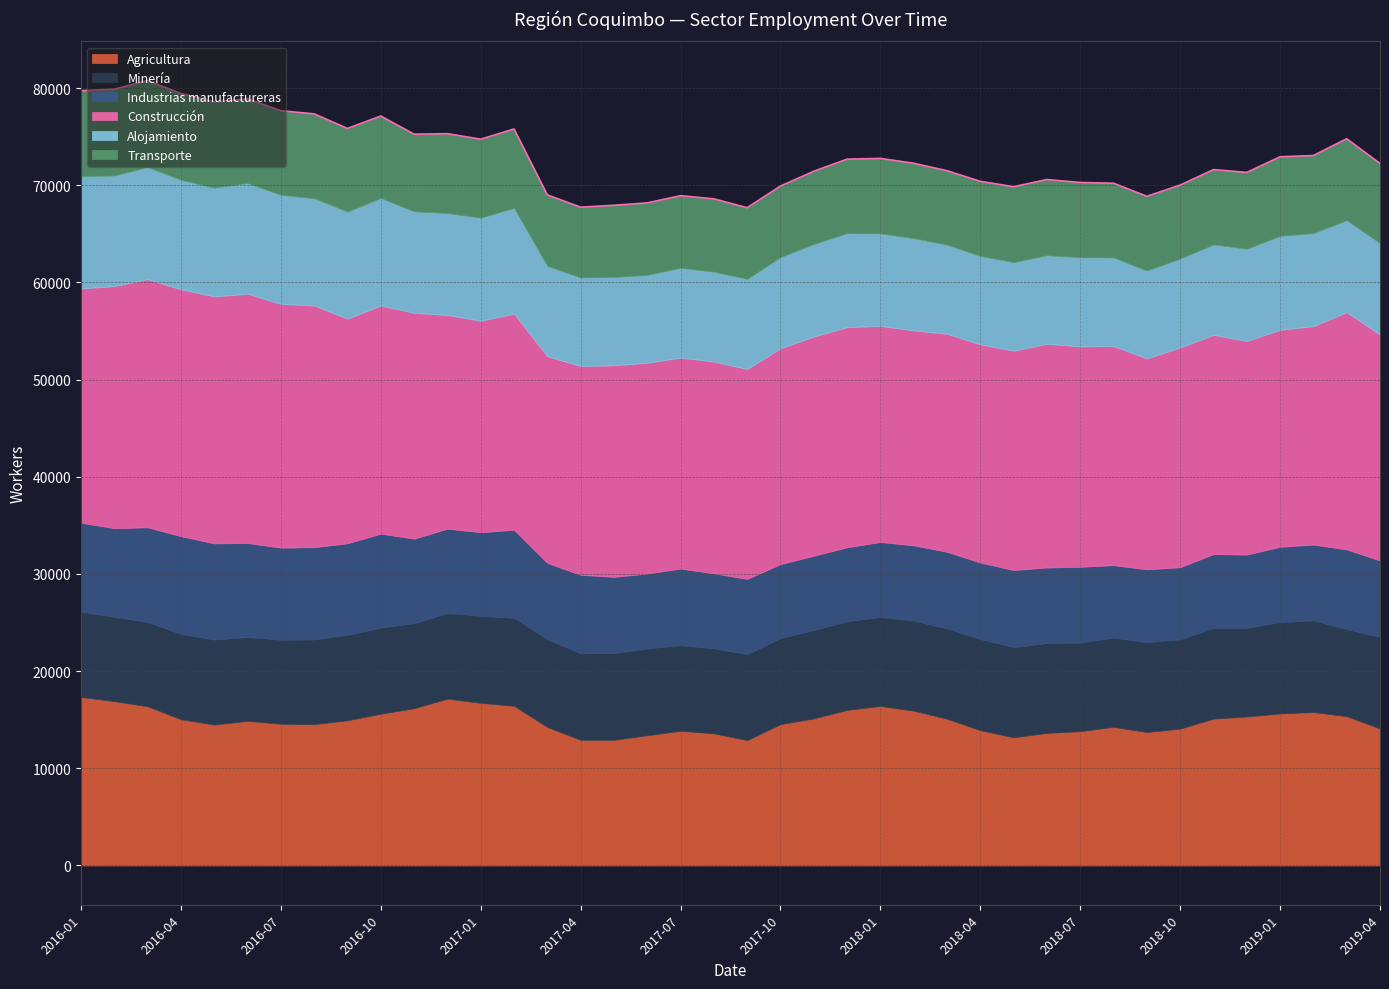

True or false: Agricultura and Construcción intersect in this chart.

False